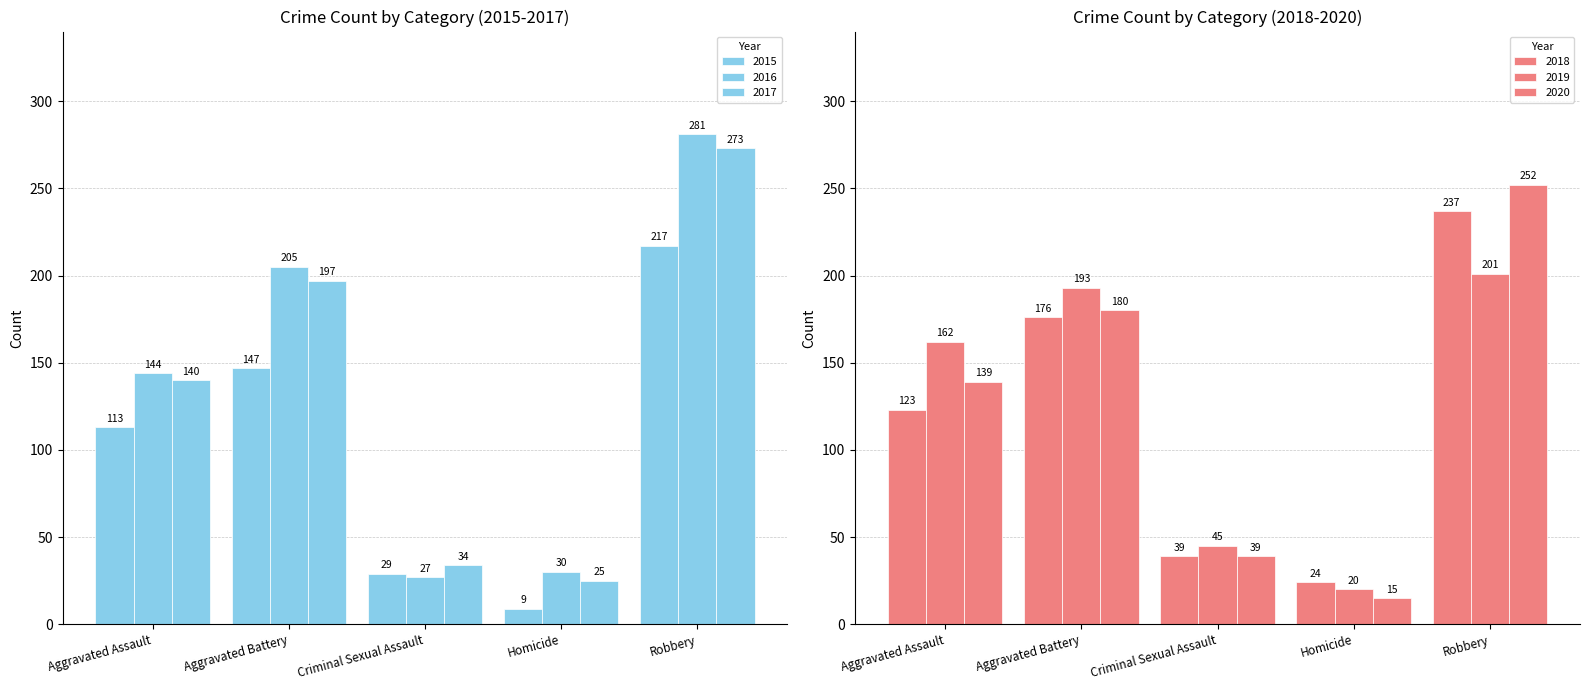

Reading left to right, what are all the values shown in this chart?

2015: 113	147	29	9	217
2016: 144	205	27	30	281
2017: 140	197	34	25	273
2018: 123	176	39	24	237
2019: 162	193	45	20	201
2020: 139	180	39	15	252